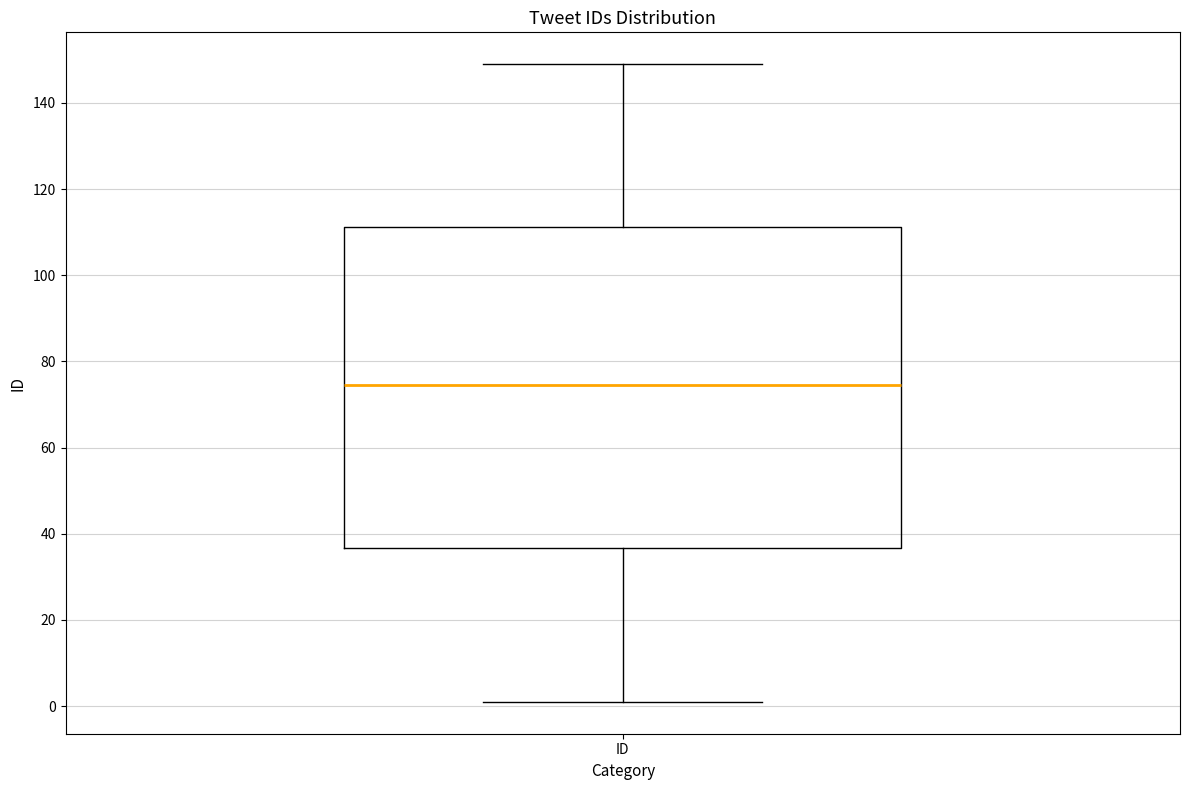

Read this box plot against the y-axis: the position of the median line, the range covered by the box, and the ends of both whiskers. The values are not printed on the chart, so give them approximately, as read against the axis.

median 74, box 36 to 112, whiskers 2 to 150